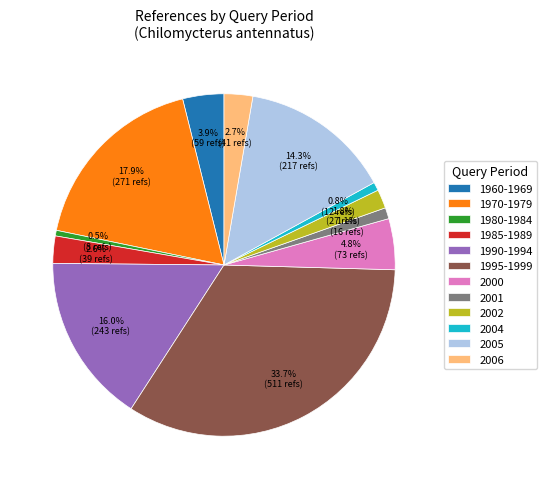

What is the ratio of the value at 2001 to the value at 2006?

0.4